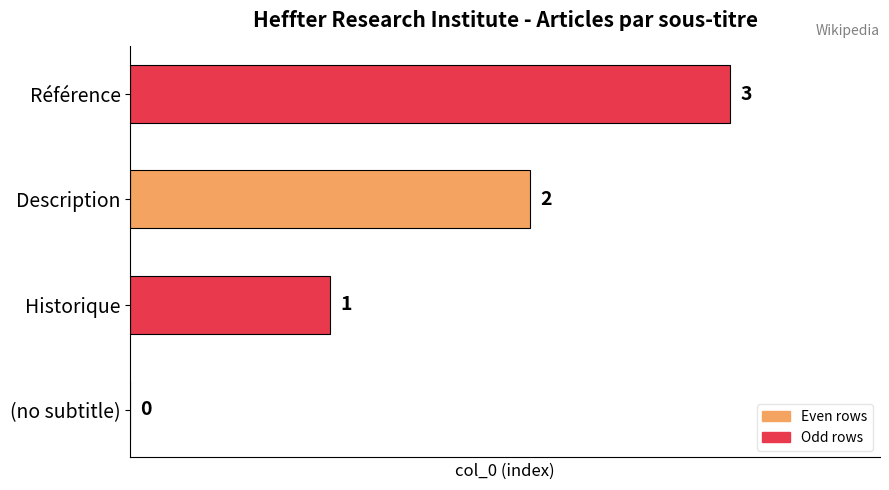

How many categories are shown in the chart?

4